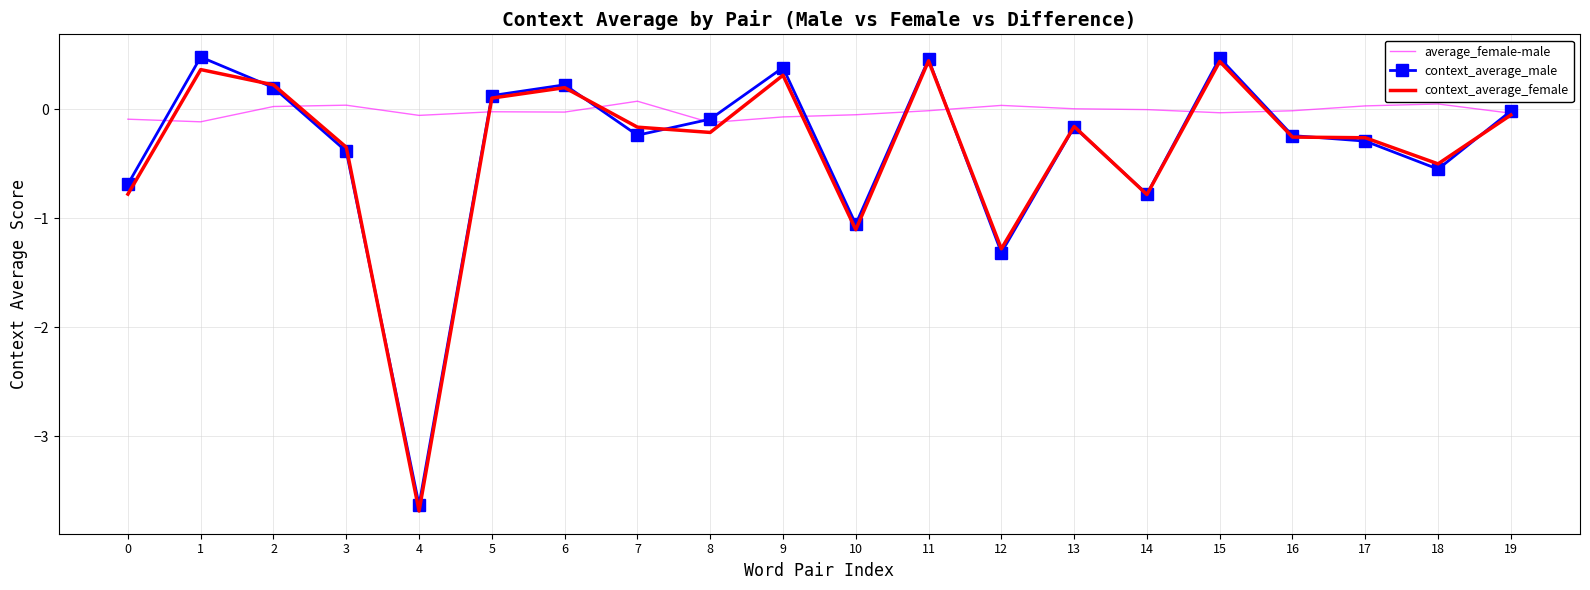

What is the lowest value of the context_average_female series?

-3.7